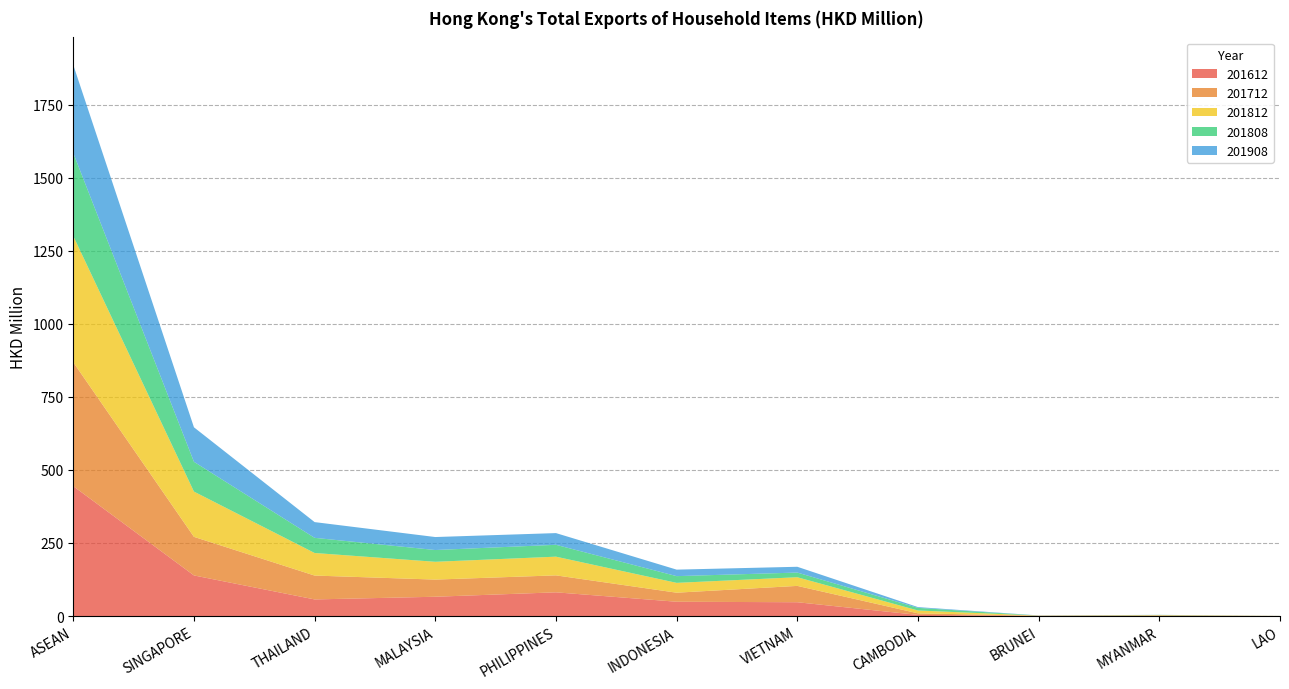

Reading right to left, what are all the values shown in this chart?

201612: LAO=0.2	MYANMAR=0.9	BRUNEI=0.5	CAMBODIA=3.8	VIETNAM=47.2	INDONESIA=48.9	PHILIPPINES=81.1	MALAYSIA=66.0	THAILAND=56.8	SINGAPORE=139.0	ASEAN=444.5
201712: LAO=0.0	MYANMAR=0.9	BRUNEI=0.4	CAMBODIA=5.3	VIETNAM=55.9	INDONESIA=31.0	PHILIPPINES=58.0	MALAYSIA=58.7	THAILAND=81.7	SINGAPORE=132.0	ASEAN=424.1
201812: LAO=0.1	MYANMAR=1.2	BRUNEI=0.5	CAMBODIA=9.8	VIETNAM=29.6	INDONESIA=33.6	PHILIPPINES=64.0	MALAYSIA=60.9	THAILAND=77.2	SINGAPORE=155.0	ASEAN=431.9
201808: LAO=0.1	MYANMAR=0.8	BRUNEI=0.3	CAMBODIA=9.0	VIETNAM=16.0	INDONESIA=23.1	PHILIPPINES=40.6	MALAYSIA=40.3	THAILAND=51.9	SINGAPORE=102.0	ASEAN=284.1
201908: LAO=0.0	MYANMAR=0.2	BRUNEI=0.4	CAMBODIA=2.6	VIETNAM=19.8	INDONESIA=22.2	PHILIPPINES=40.0	MALAYSIA=44.4	THAILAND=53.8	SINGAPORE=118.0	ASEAN=301.6